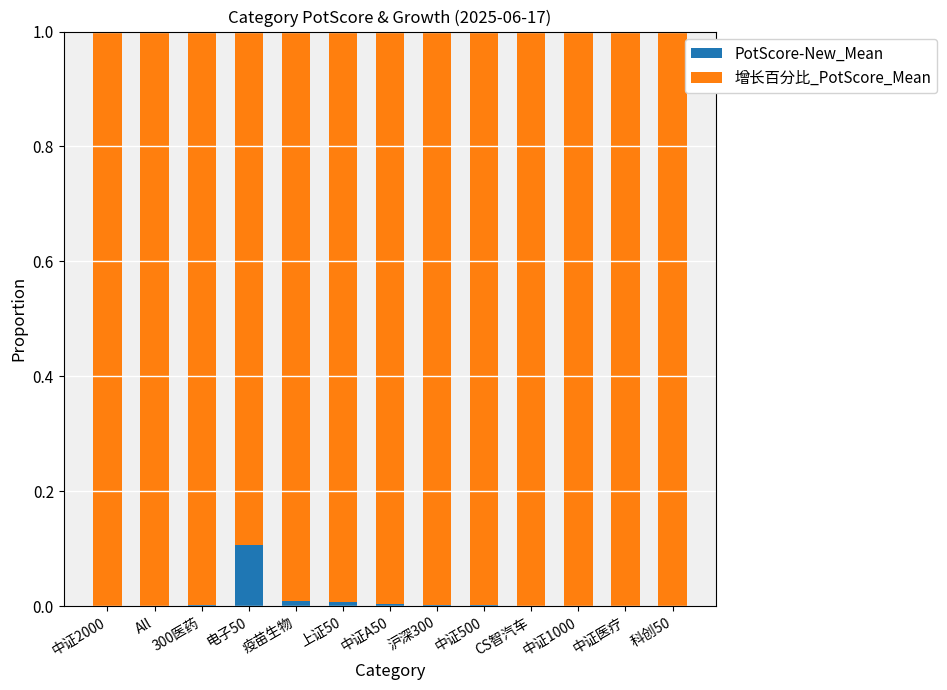

What is the total value across all series at 沪深300?

1.0